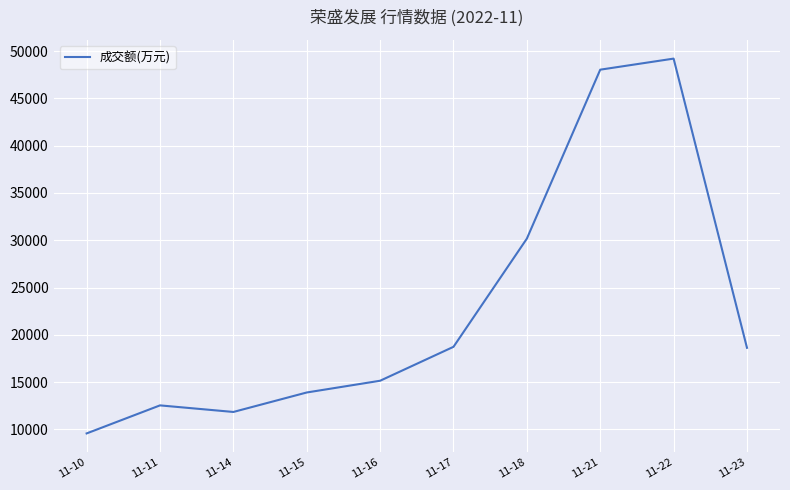

The value at 11-23 is 11512. True or false?

False